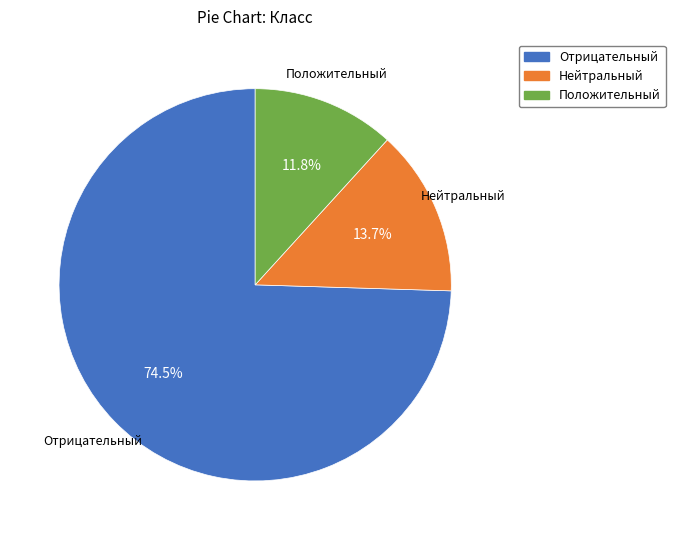

Count the number of slices in the pie.

3